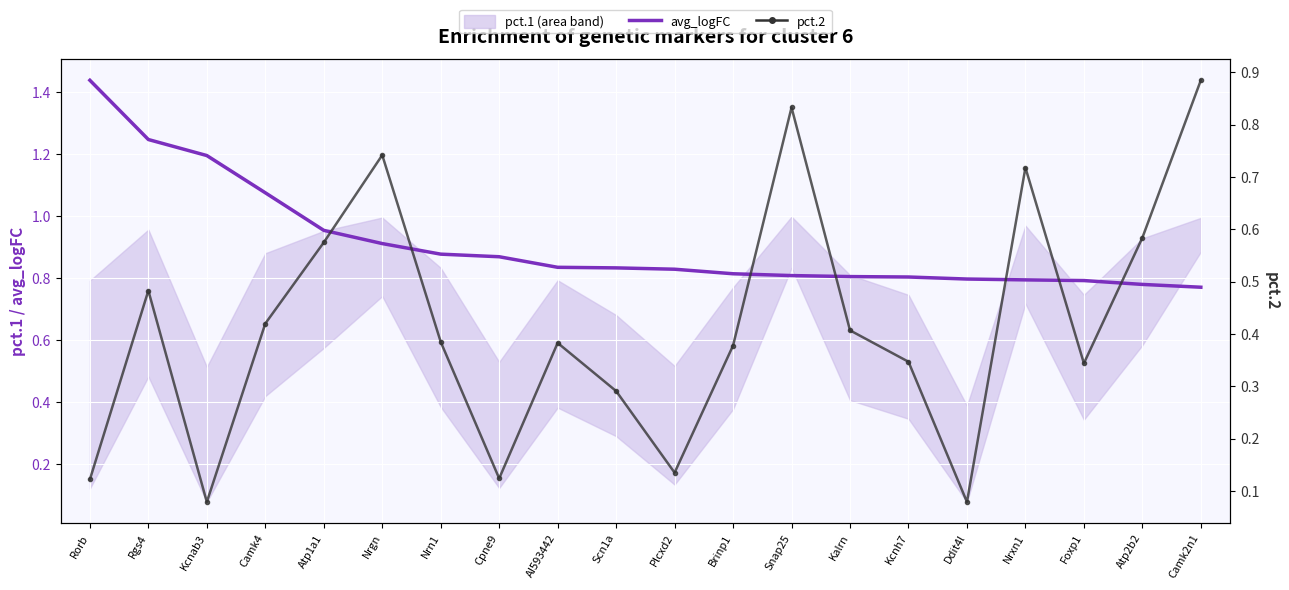

Reading left to right, what are all the values shown in this chart?

avg_logFC: 1.4	1.2	1.2	1.1	1.0	0.9	0.9	0.9	0.8	0.8	0.8	0.8	0.8	0.8	0.8	0.8	0.8	0.8	0.8	0.8
pct.2: 0.1	0.5	0.1	0.4	0.6	0.7	0.4	0.1	0.4	0.3	0.1	0.4	0.8	0.4	0.3	0.1	0.7	0.3	0.6	0.9